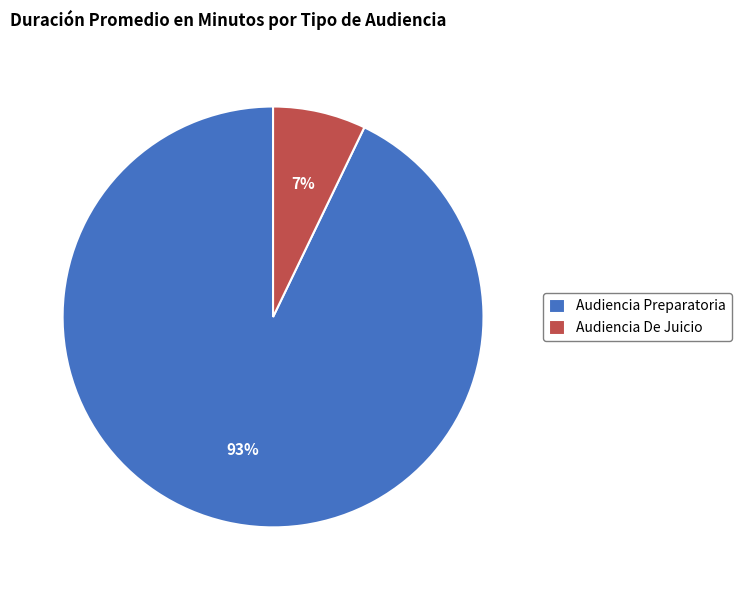

The Audiencia Preparatoria slice represents 93% of the pie. True or false?

True